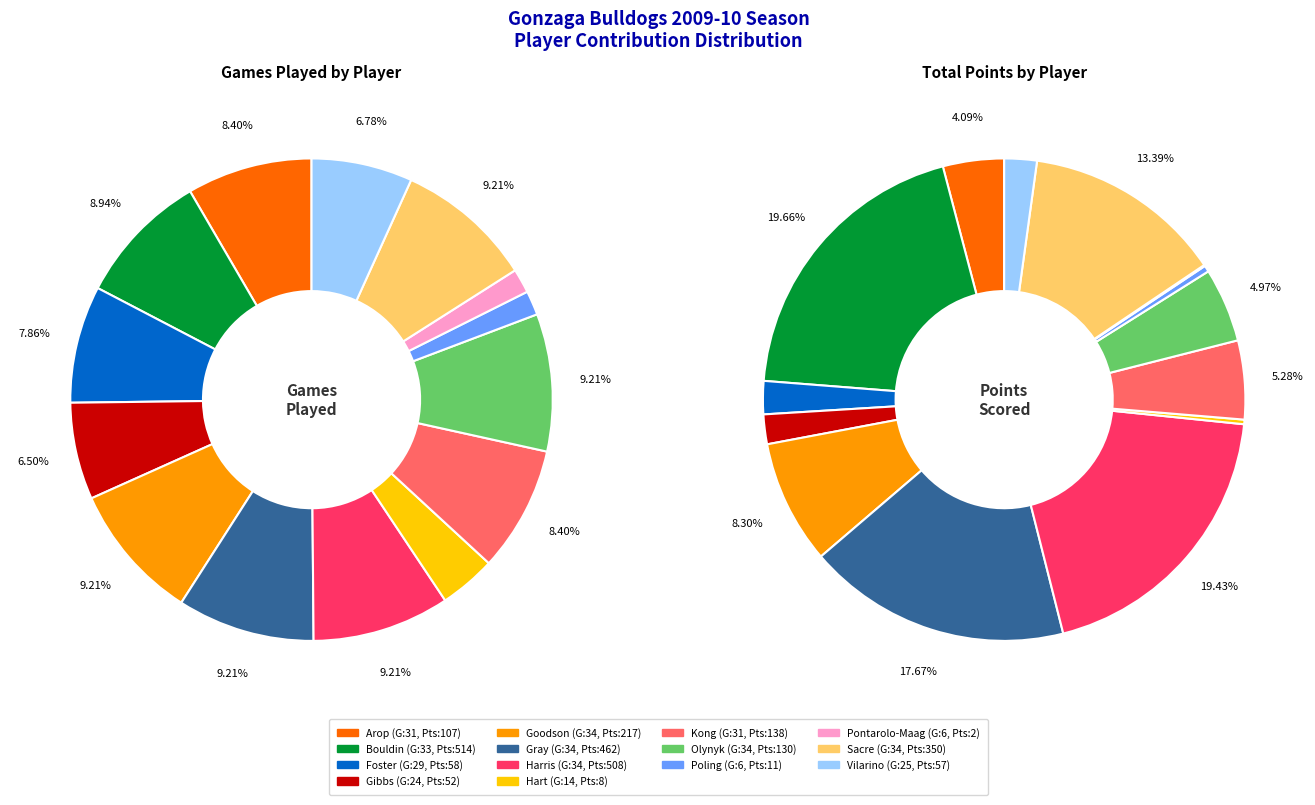

What percentage is the Harris slice, to the nearest percent?

9%